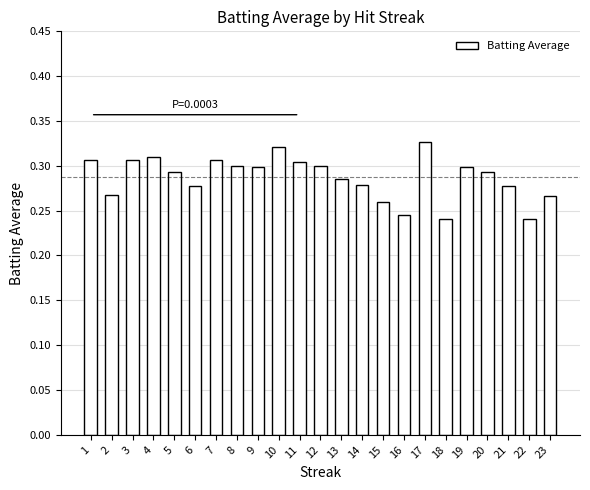

True or false: the data shows 0.3 at 7.

True